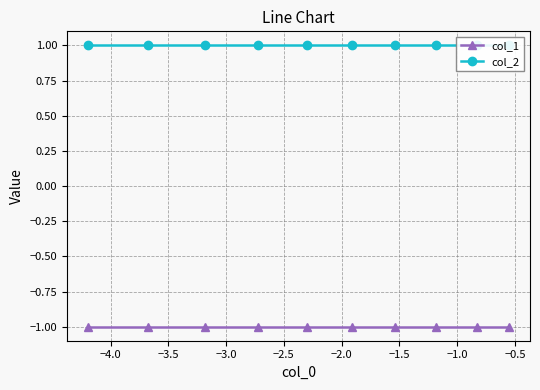

What is the difference between the highest and lowest values at −2.0?

2